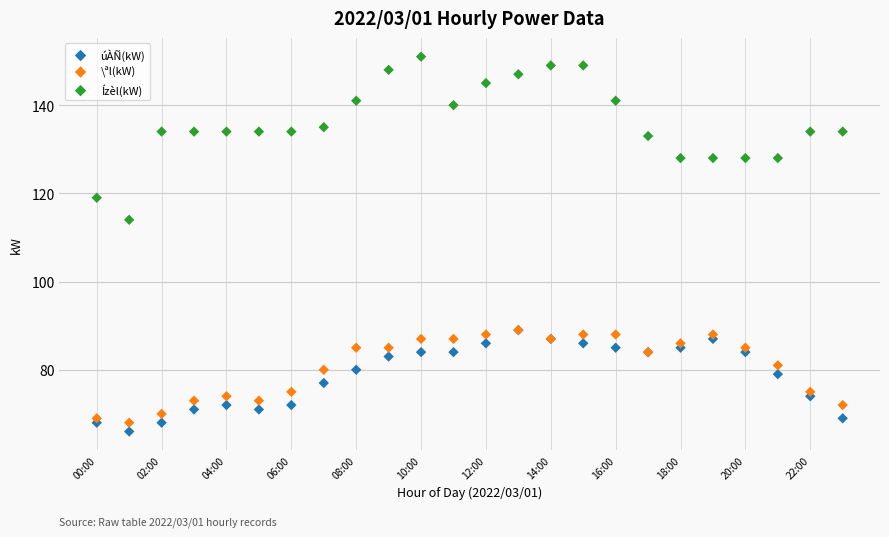

In the Ízèl(kW) series, what Y value is closest to 132?

133